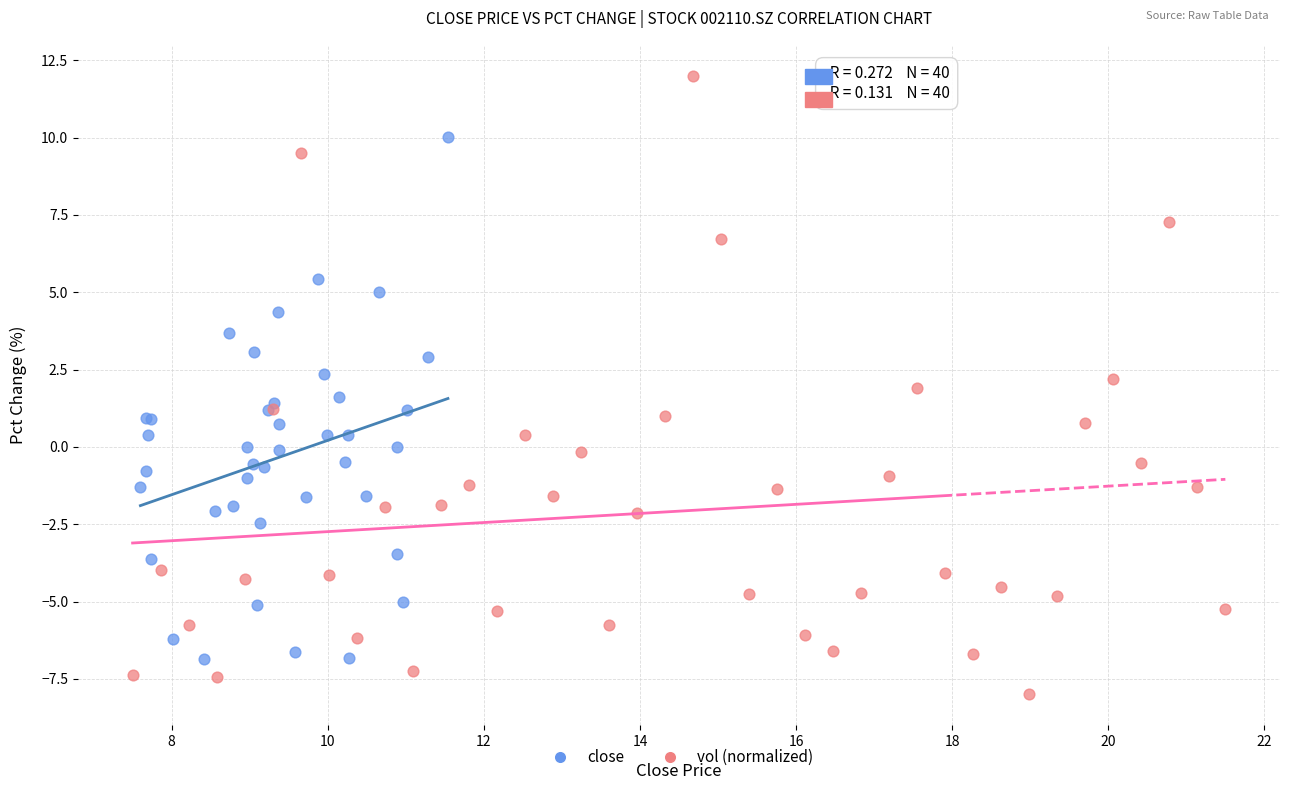

Which series reaches the maximum Y coordinate?

vol (normalized)